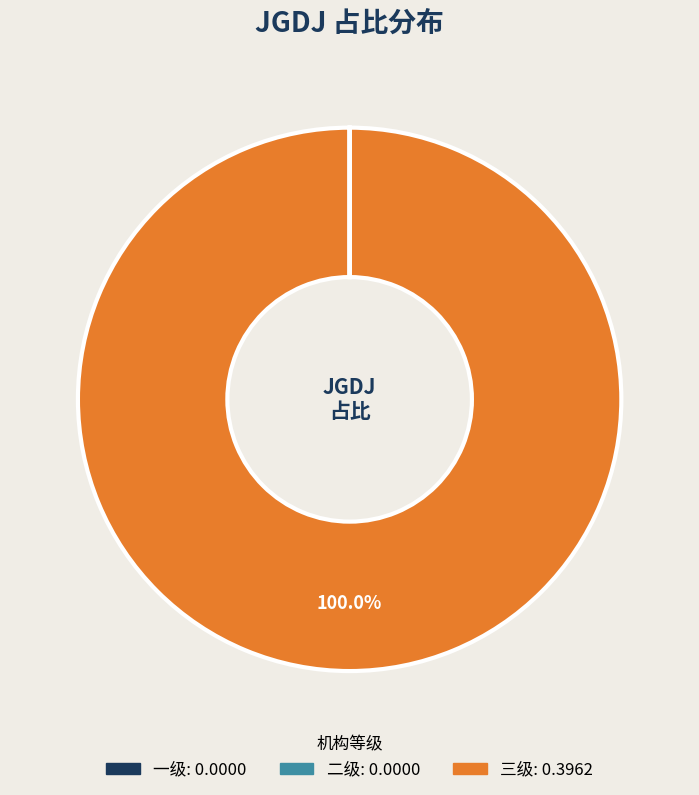

Does any single category account for the majority?

Yes